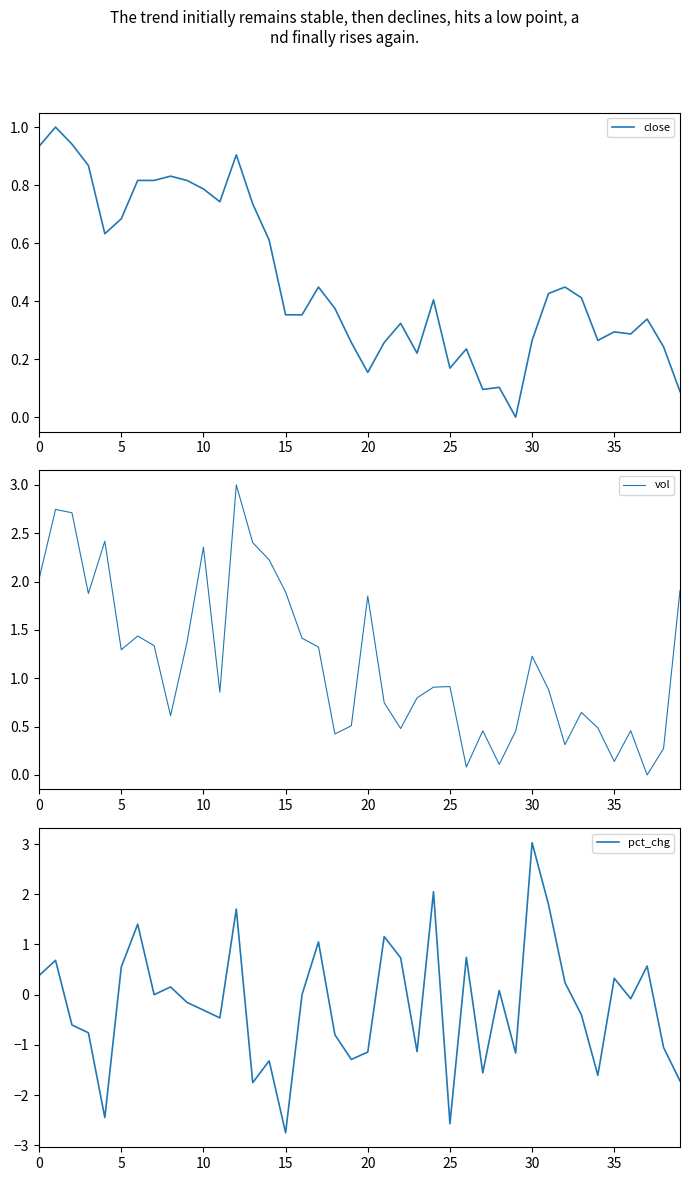

Where is close nearest to the value 0?

29